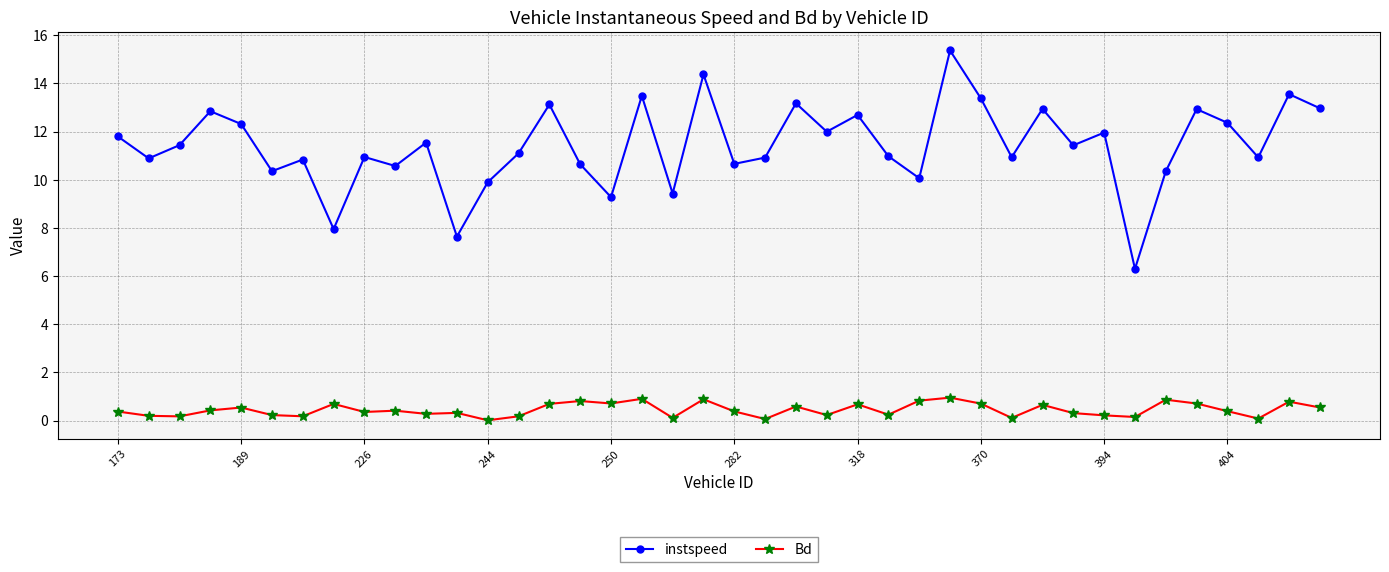

Which series has the widest spread of values?

instspeed